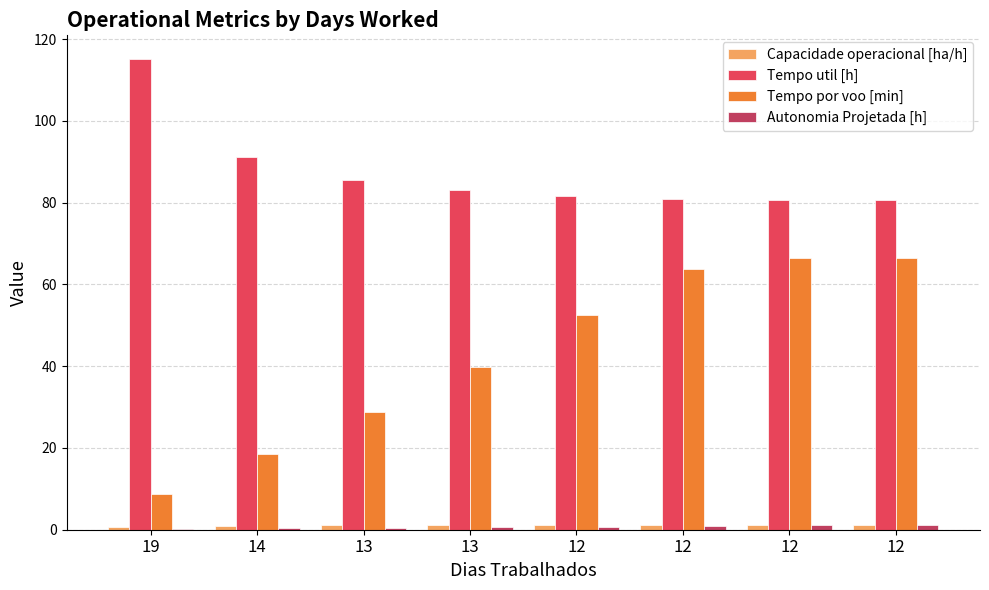

How many data points does each series have?

8